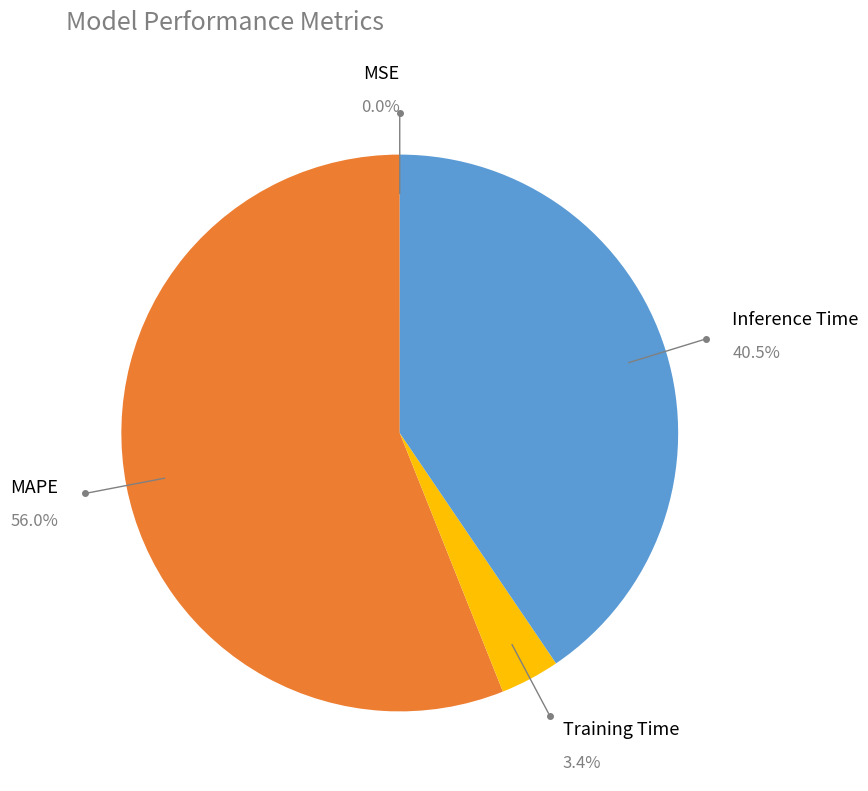

Between MAPE and Training Time, which is larger?

MAPE